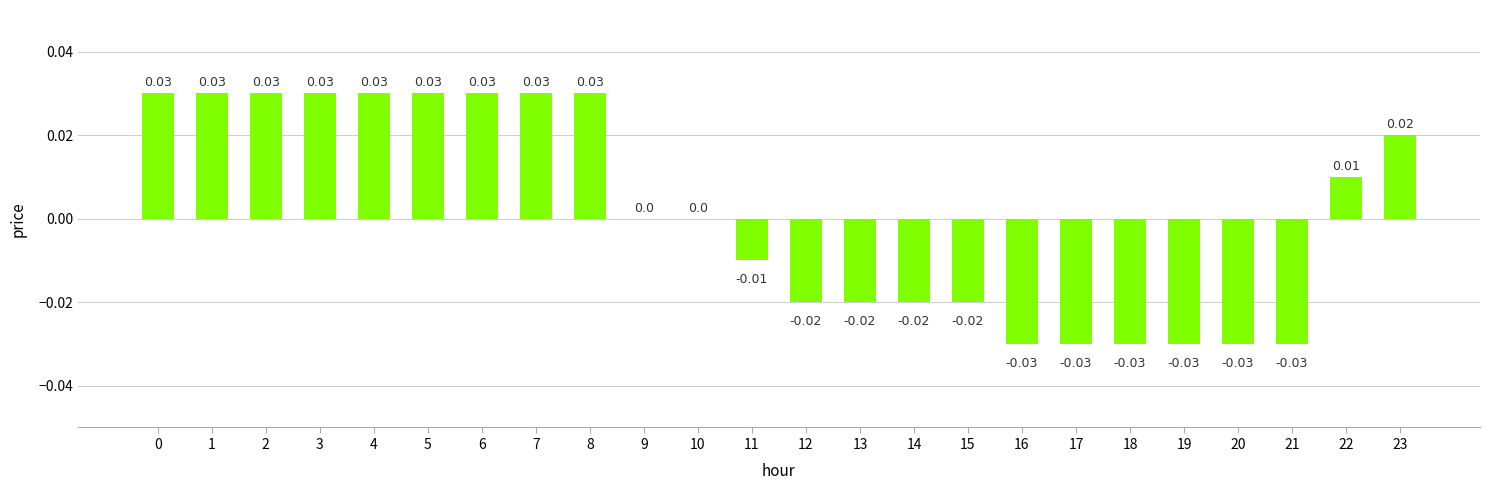

Which has a higher value, 13 or 18?

13